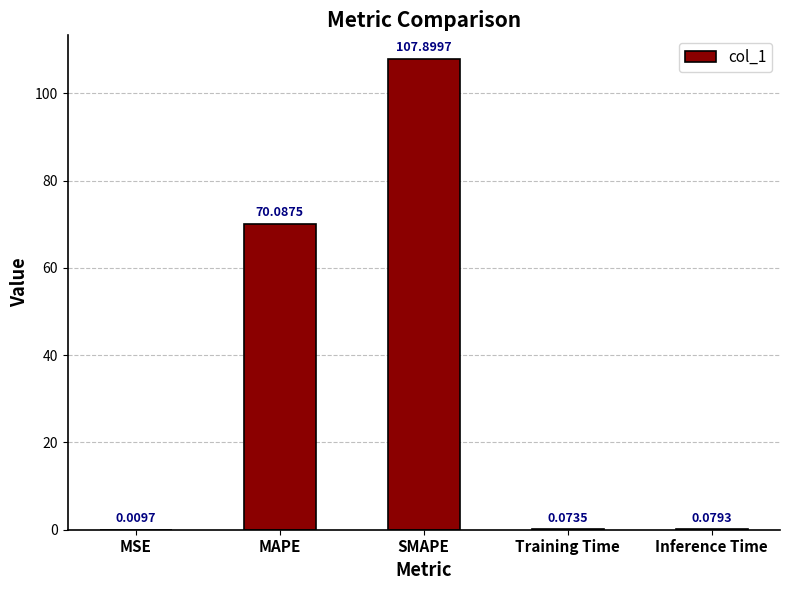

Where is the data nearest to the value 53?

MAPE